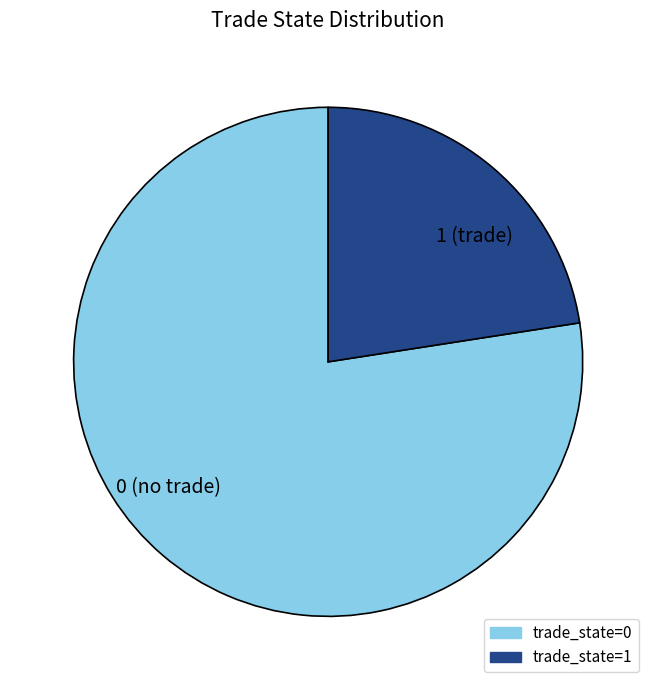

Does 1 account for over 50% of the chart?

No